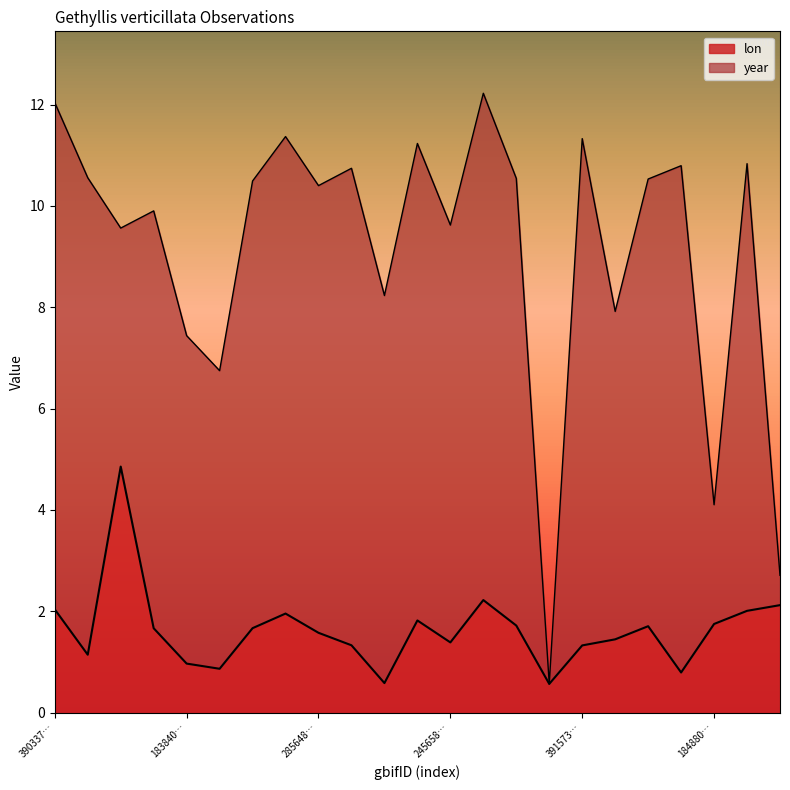

The chart shows a value of 0.2 at 2251996480. True or false?

False